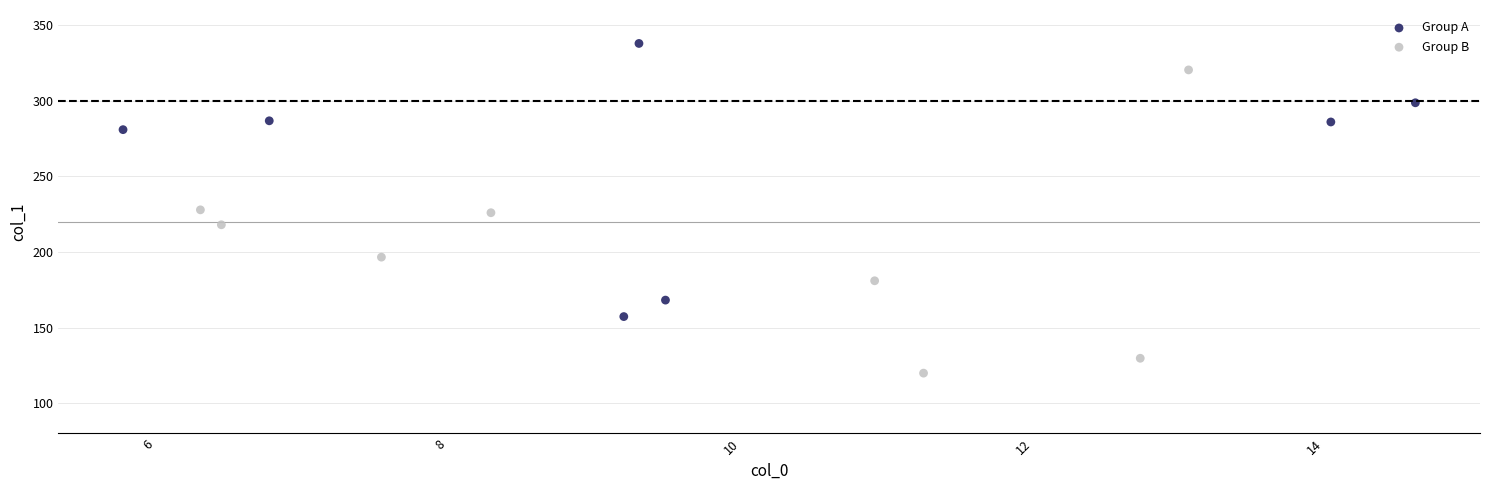

Which series has the widest spread of Y values?

Group B